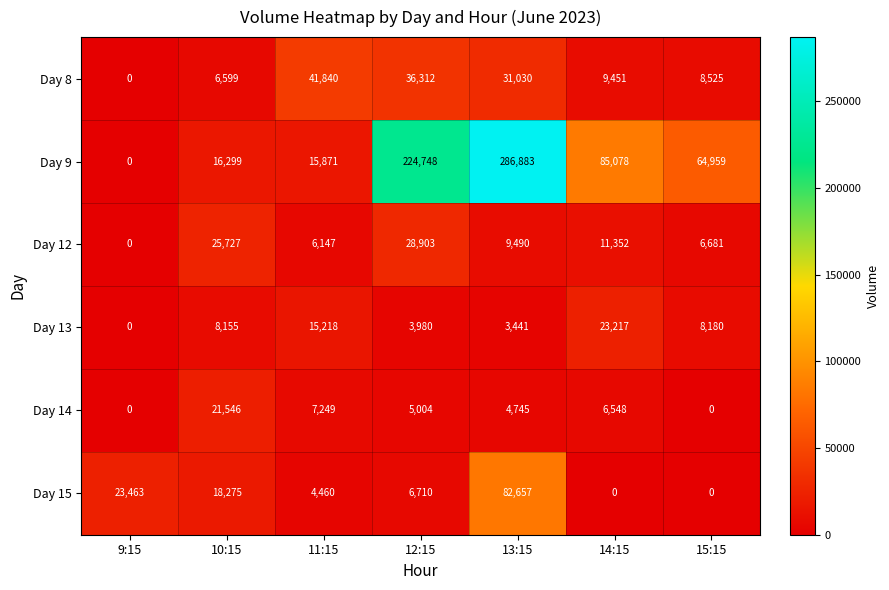

At which label is Day 15 closest to 41328?

9:15